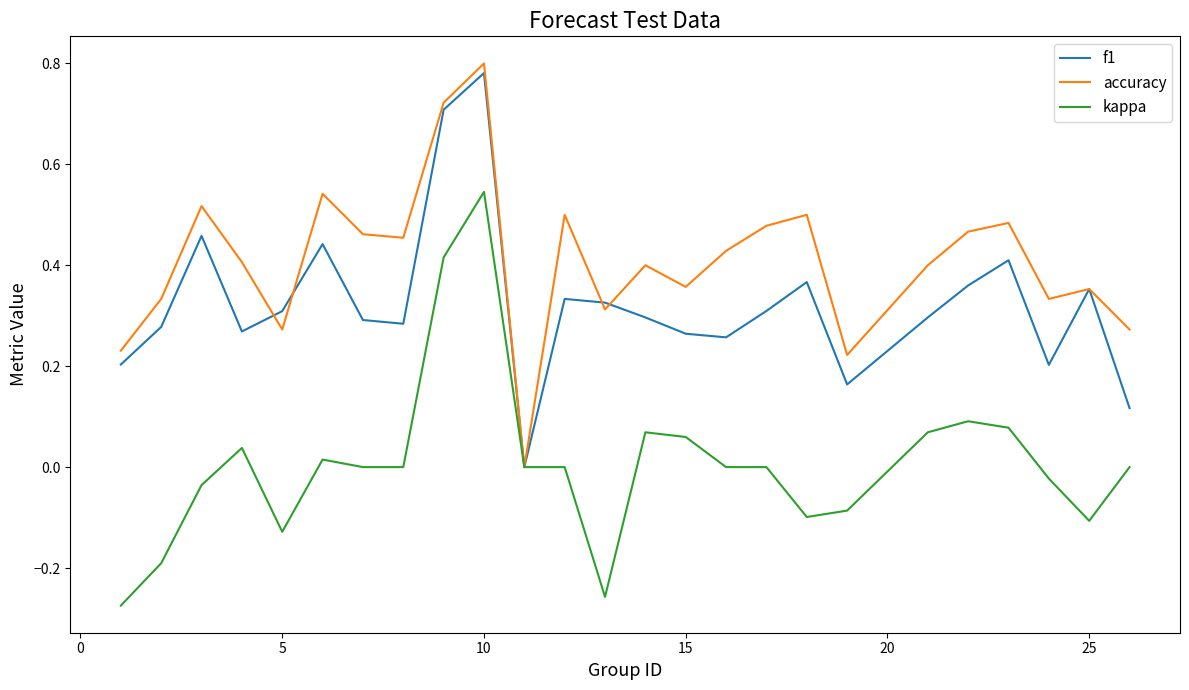

How many accuracy values are between 0 and 1?

25